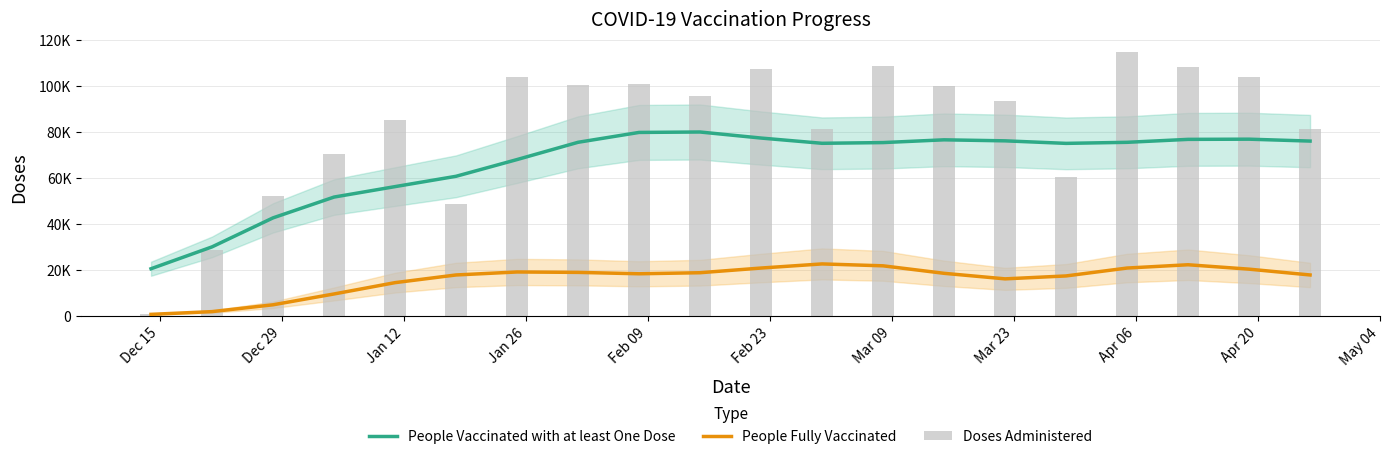

What is the difference between the maximum and minimum values in the Doses Administered series?

114033.0